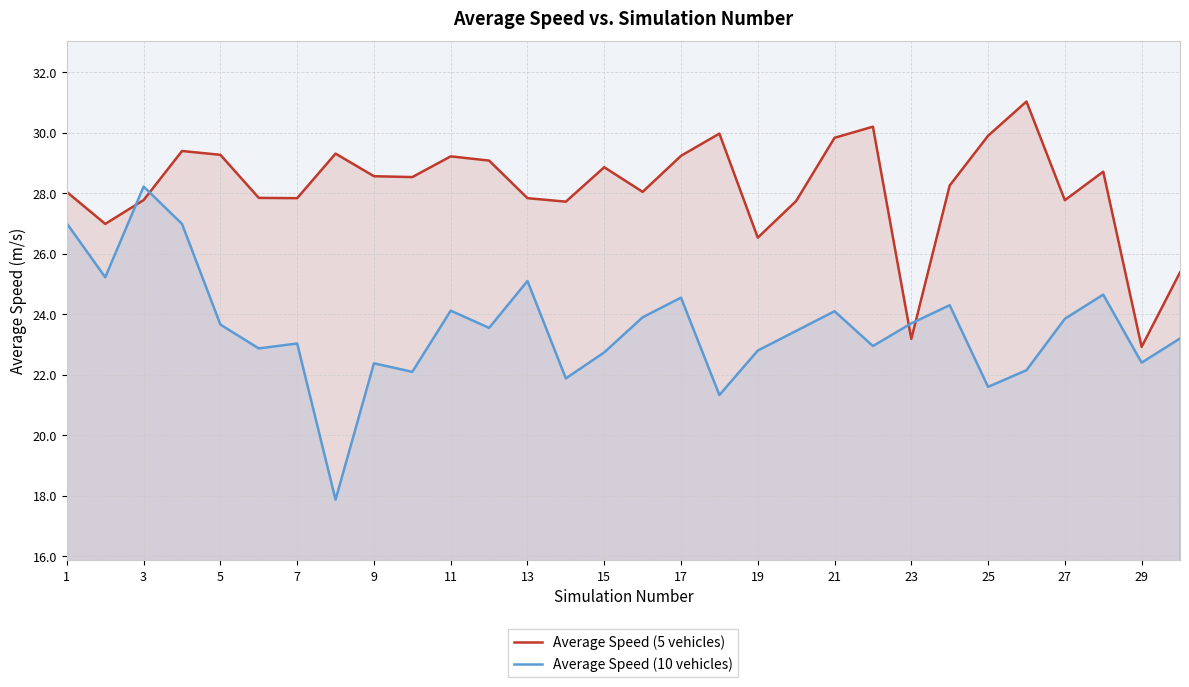

How many lines are shown in the chart?

2